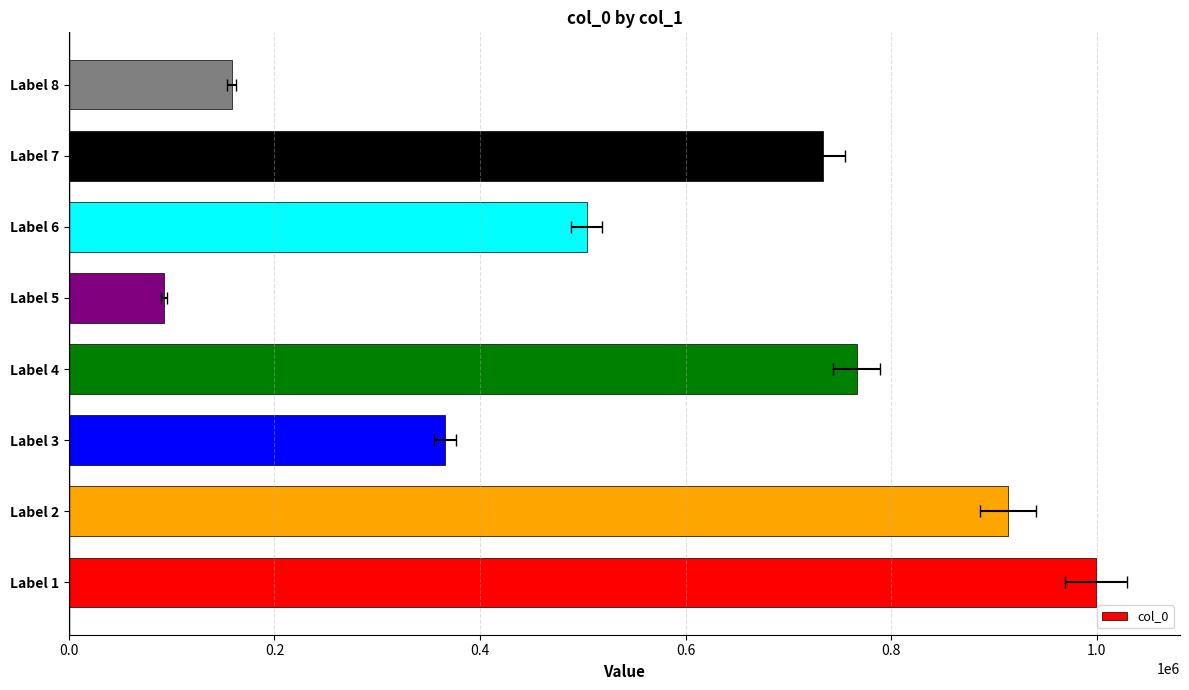

What is the change in value from Label 2 to Label 5?

-821243